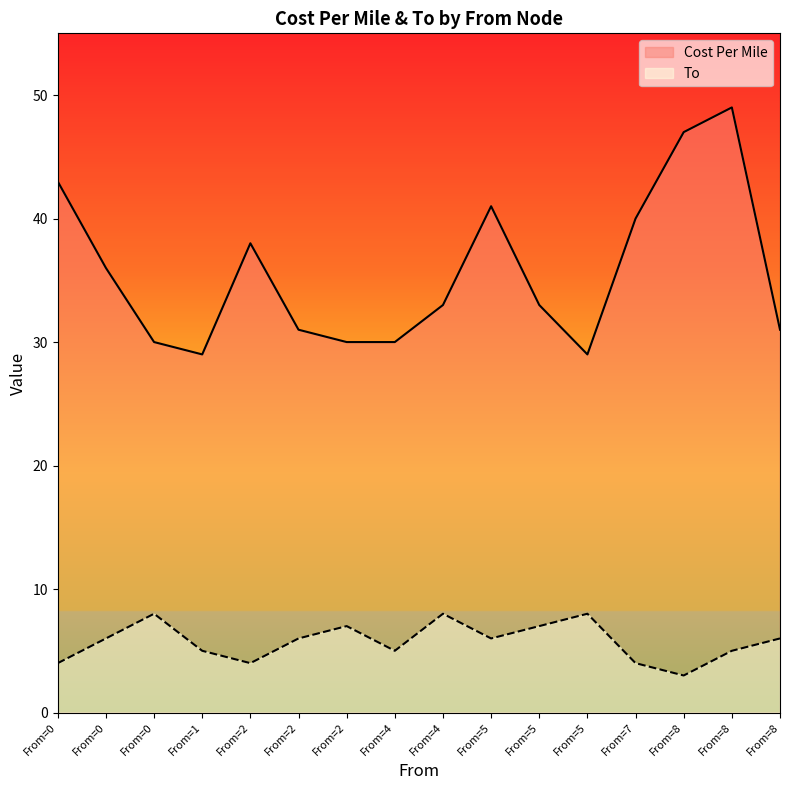

Reading left to right, transcribe all the data shown in this chart.

Cost Per Mile: From=0=43	From=0=36	From=0=30	From=1=29	From=2=38	From=2=31	From=2=30	From=4=30	From=4=33	From=5=41	From=5=33	From=5=29	From=7=40	From=8=47	From=8=49	From=8=31
To: From=0=4	From=0=6	From=0=8	From=1=5	From=2=4	From=2=6	From=2=7	From=4=5	From=4=8	From=5=6	From=5=7	From=5=8	From=7=4	From=8=3	From=8=5	From=8=6